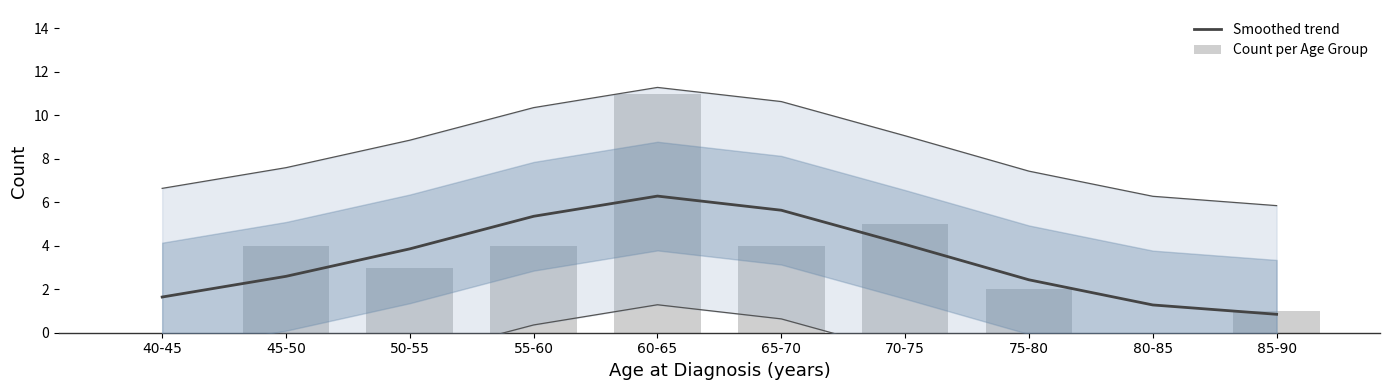

Rank the series at 80-85 from highest to lowest value.

Smoothed trend, Count per Age Group